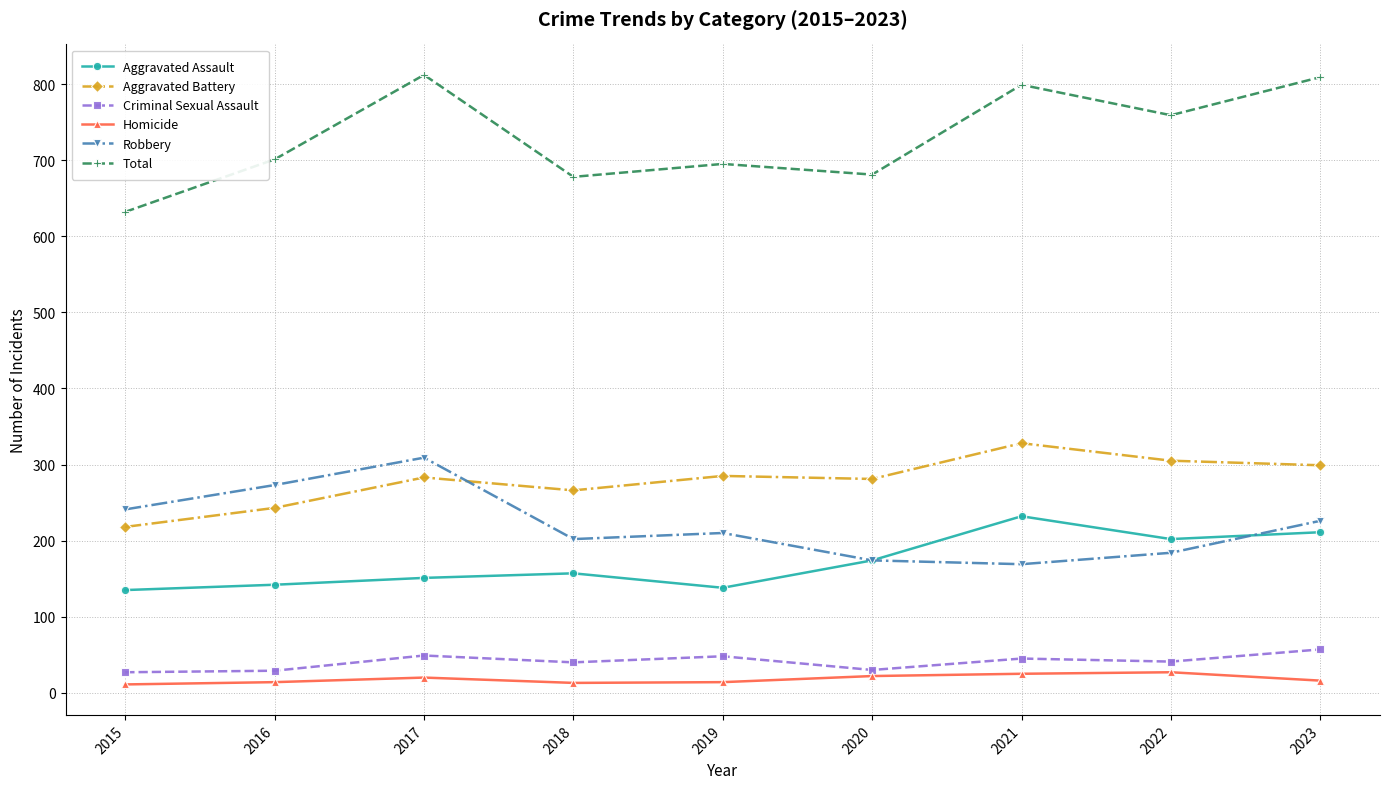

What is the minimum value for Total?

632